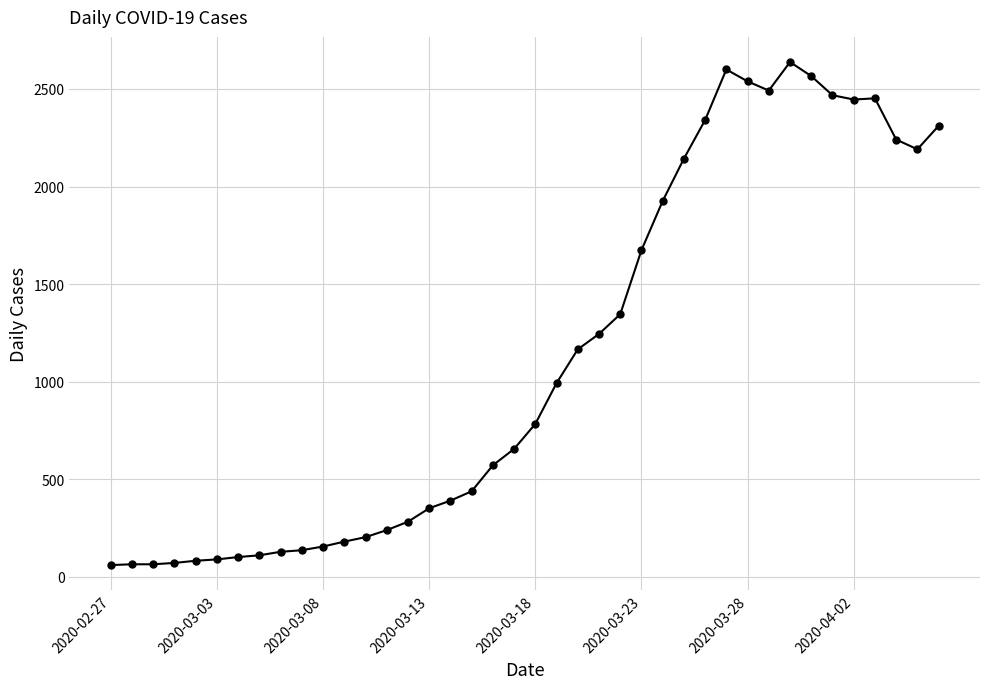

What is the smallest value displayed?

61